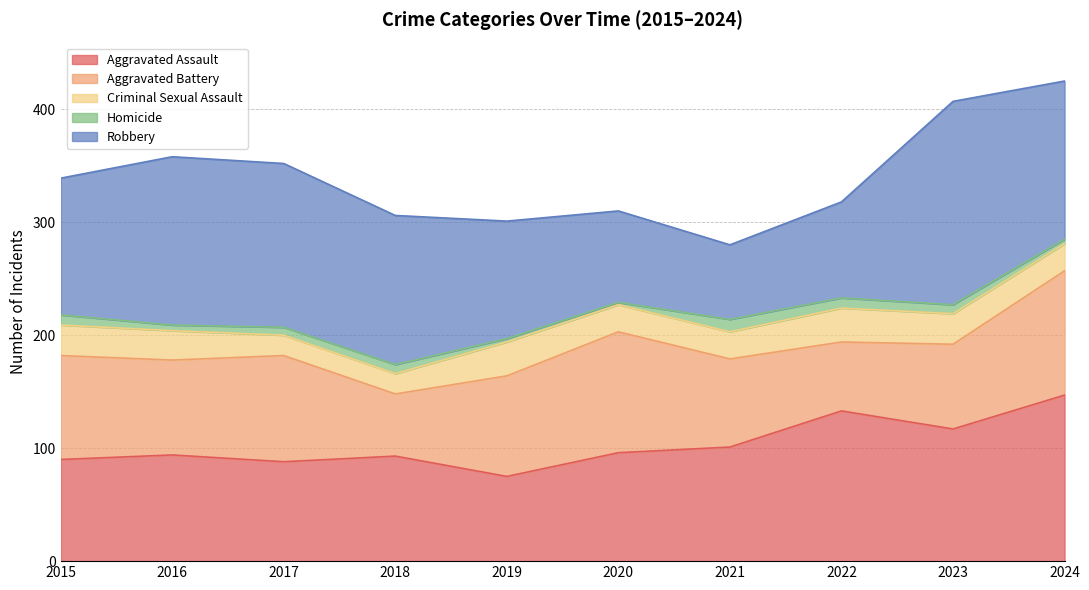

What are all the series names shown in the legend?

Aggravated Assault, Aggravated Battery, Criminal Sexual Assault, Homicide, Robbery